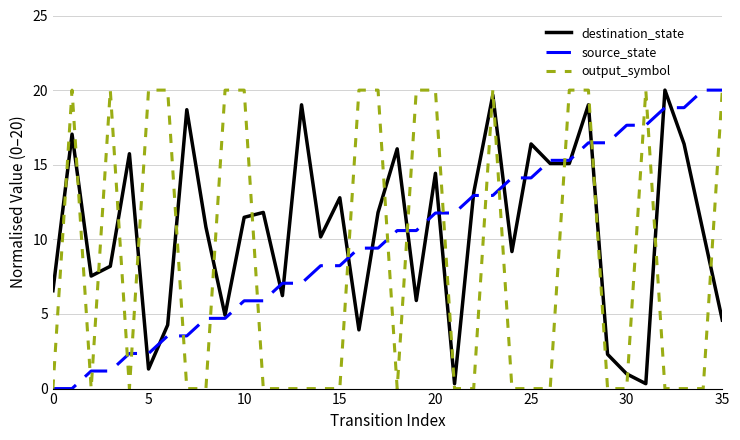

What is the highest value of the output_symbol series?

20.0